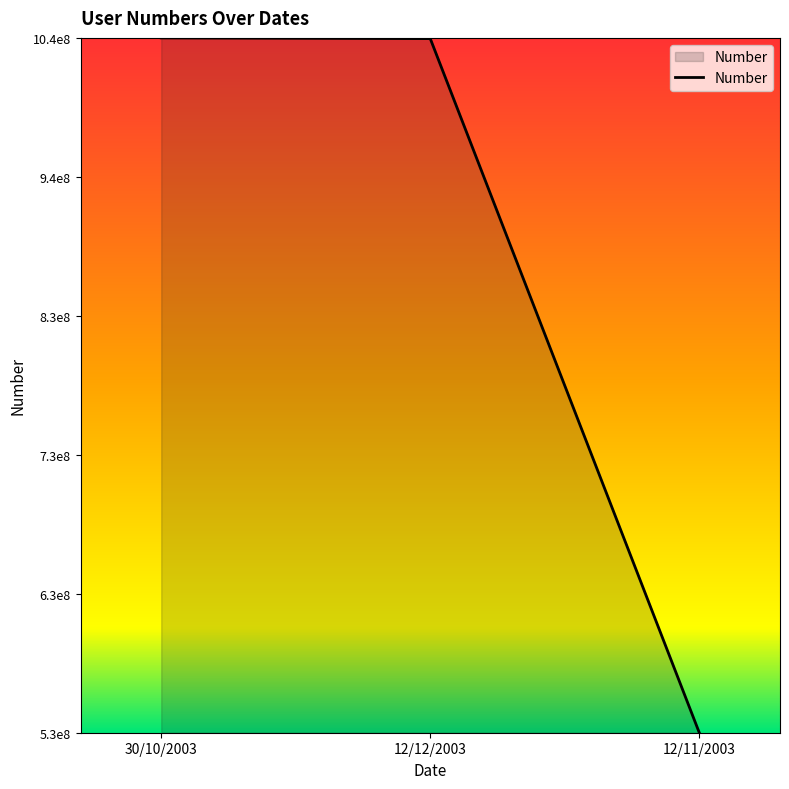

Reading left to right, extract all data points from this chart.

30/10/2003=1037025462.9	12/12/2003=1036495149.7	12/11/2003=530959009.5